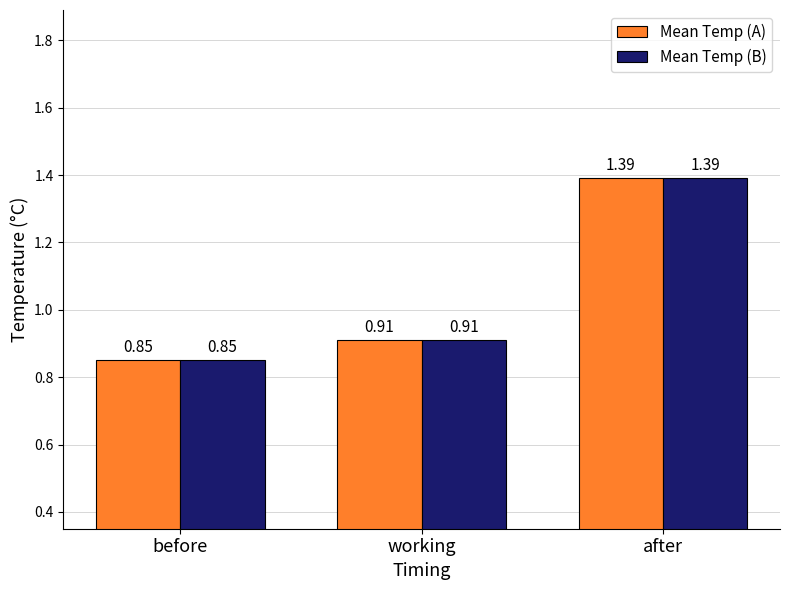

List the labels in order of Mean Temp (B) value, smallest first.

before, working, after